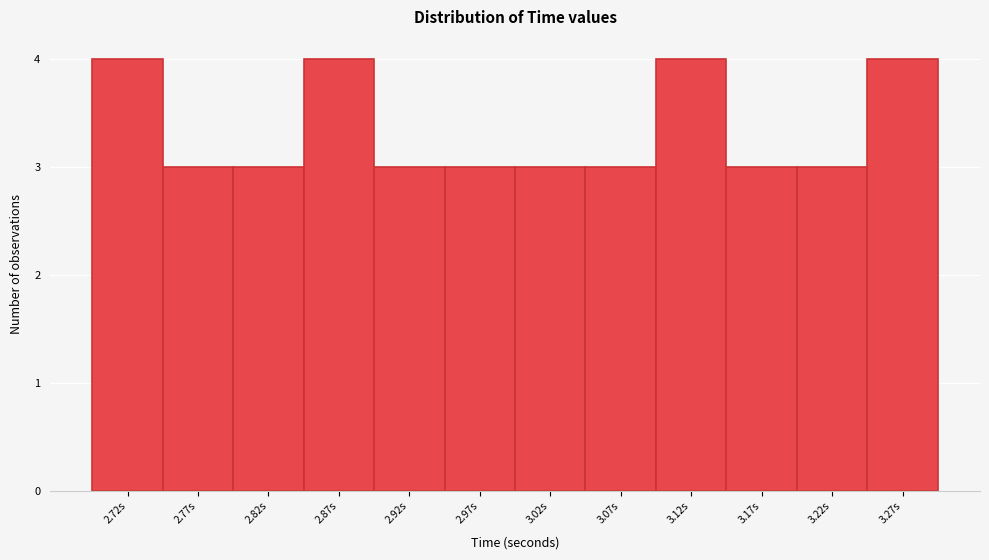

Reading left to right, what are all the values shown in this chart?

4	3	3	4	3	3	3	3	4	3	3	4